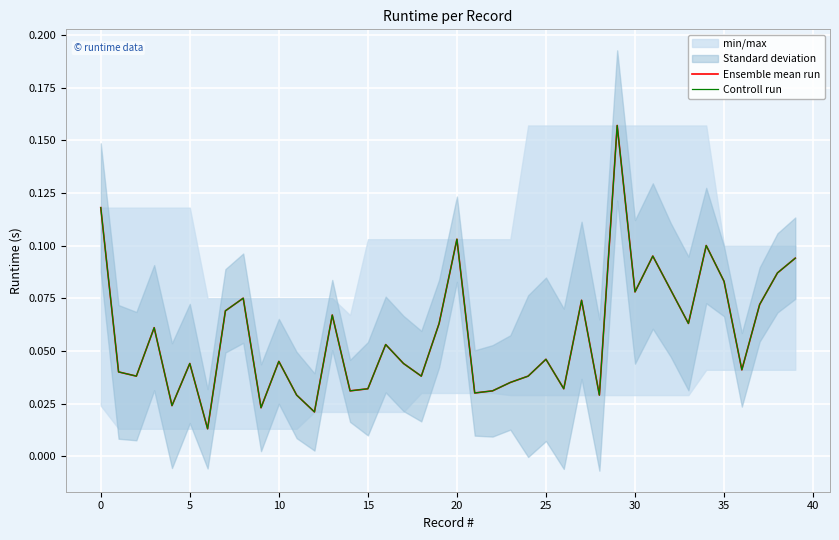

What is the value of the Controll run point at the 20th from the left?

0.1